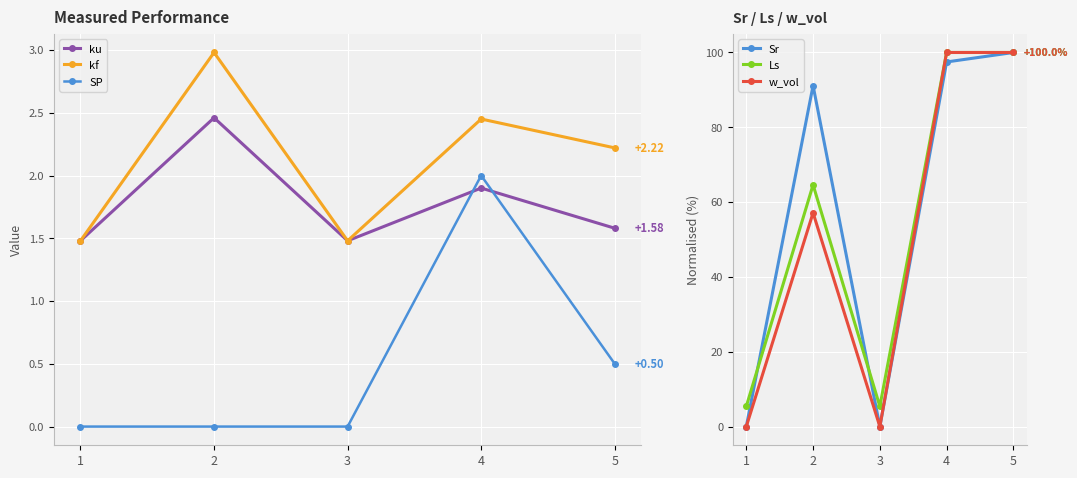

How many categories are shown in the chart?

5